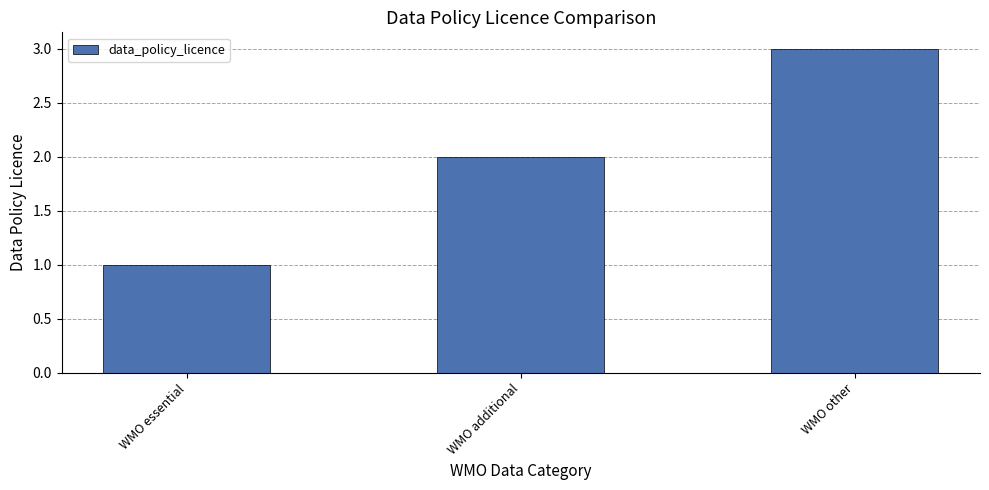

Reading left to right, list all the values displayed in this chart.

WMO essential=1	WMO additional=2	WMO other=3